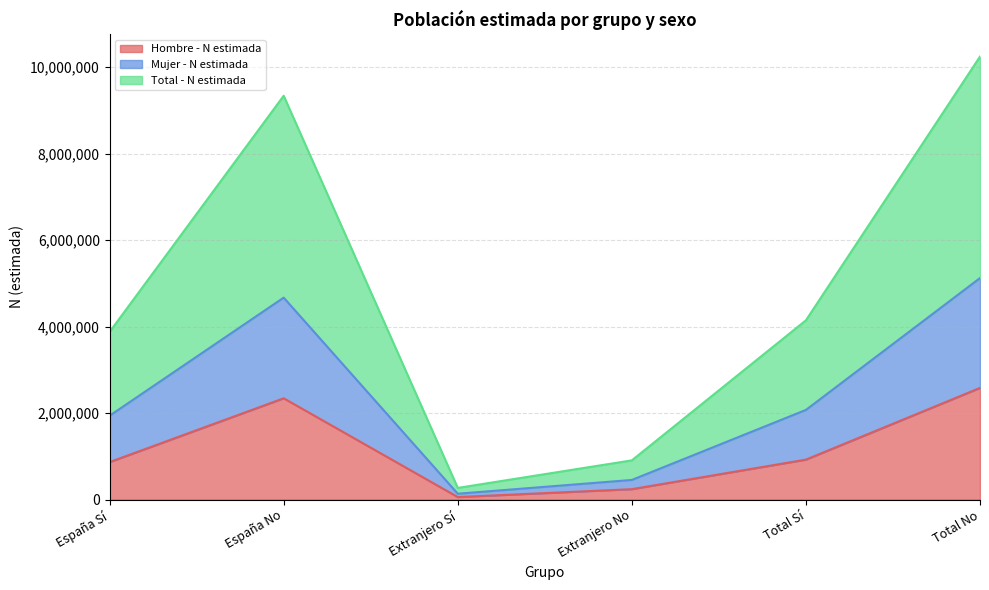

At which category does Total - N estimada reach its first local peak?

España No